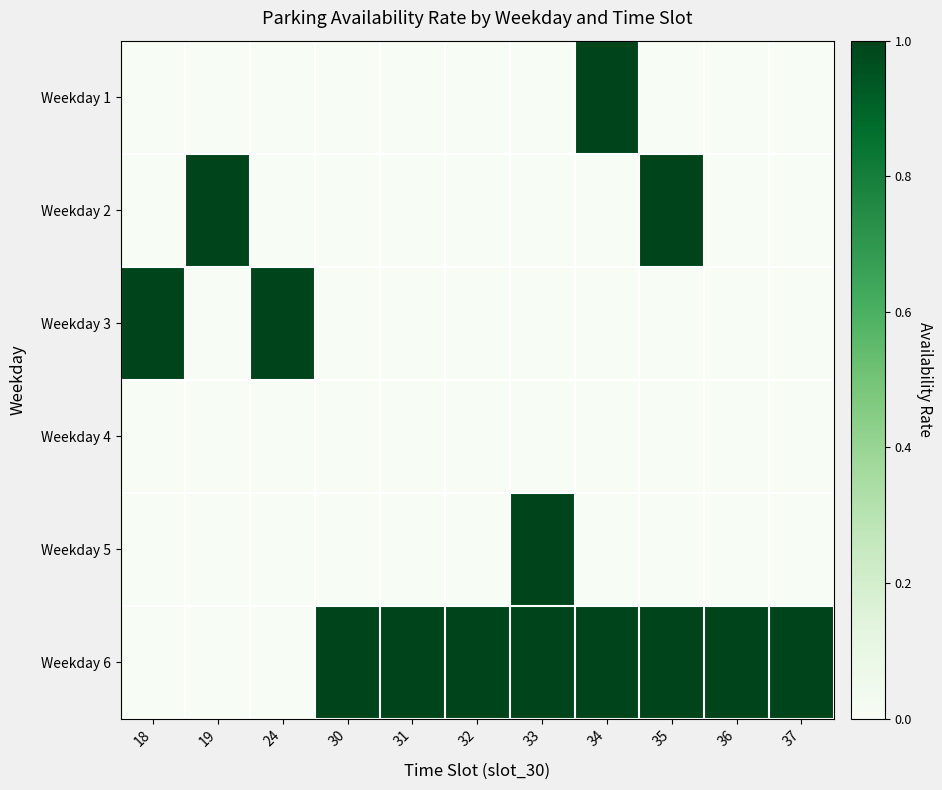

Reading left to right, transcribe all the data shown in this chart.

Weekday 1: 18=0	19=0	24=0	30=0	31=0	32=0	33=0	34=1	35=0	36=0	37=0
Weekday 2: 18=0	19=1	24=0	30=0	31=0	32=0	33=0	34=0	35=1	36=0	37=0
Weekday 3: 18=1	19=0	24=1	30=0	31=0	32=0	33=0	34=0	35=0	36=0	37=0
Weekday 4: 18=0	19=0	24=0	30=0	31=0	32=0	33=0	34=0	35=0	36=0	37=0
Weekday 5: 18=0	19=0	24=0	30=0	31=0	32=0	33=1	34=0	35=0	36=0	37=0
Weekday 6: 18=0	19=0	24=0	30=1	31=1	32=1	33=1	34=1	35=1	36=1	37=1